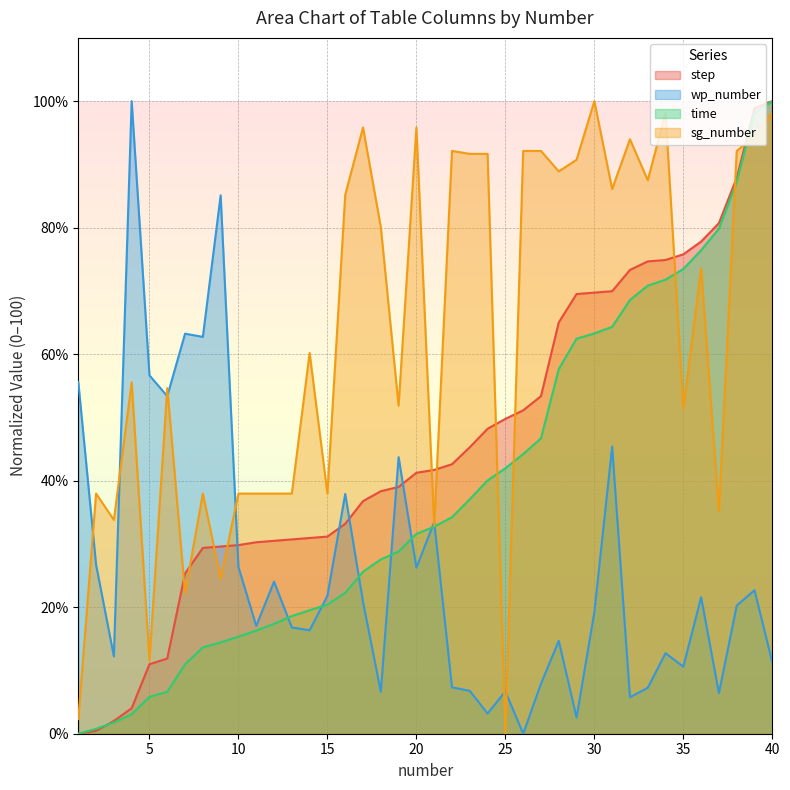

Is it true that wp_number equals 4.3 at 23?

False